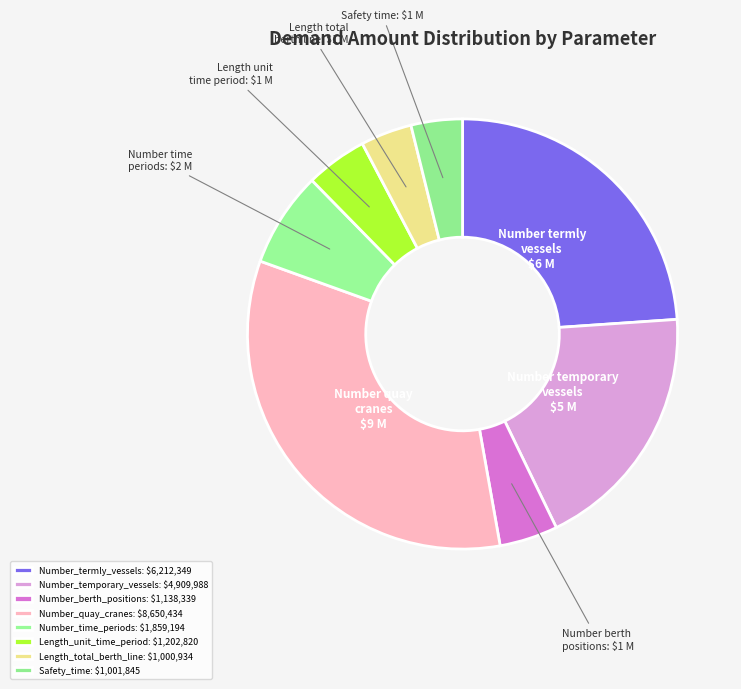

Is there a majority slice in this chart?

No